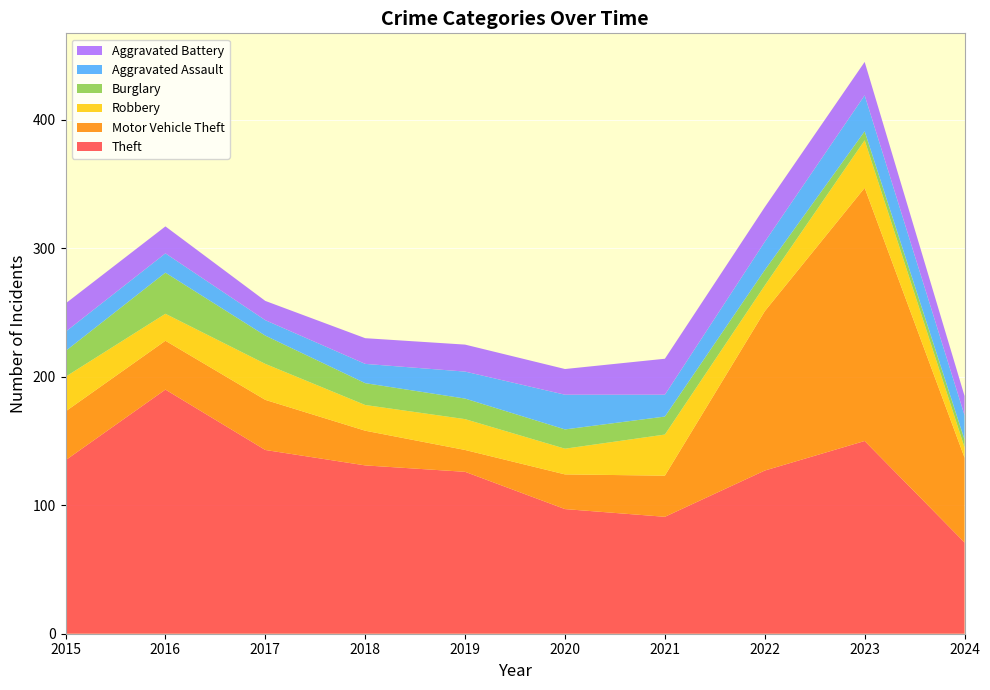

Reading left to right, transcribe all the data shown in this chart.

Theft: 2015=135	2016=190	2017=143	2018=131	2019=126	2020=97	2021=91	2022=127	2023=150	2024=71
Motor Vehicle Theft: 2015=38	2016=38	2017=39	2018=27	2019=17	2020=27	2021=32	2022=124	2023=197	2024=66
Robbery: 2015=27	2016=21	2017=28	2018=20	2019=24	2020=20	2021=32	2022=20	2023=37	2024=8
Burglary: 2015=20	2016=32	2017=22	2018=17	2019=16	2020=15	2021=14	2022=12	2023=7	2024=6
Aggravated Assault: 2015=15	2016=15	2017=12	2018=15	2019=21	2020=27	2021=17	2022=22	2023=28	2024=19
Aggravated Battery: 2015=22	2016=21	2017=15	2018=20	2019=21	2020=20	2021=28	2022=27	2023=26	2024=15